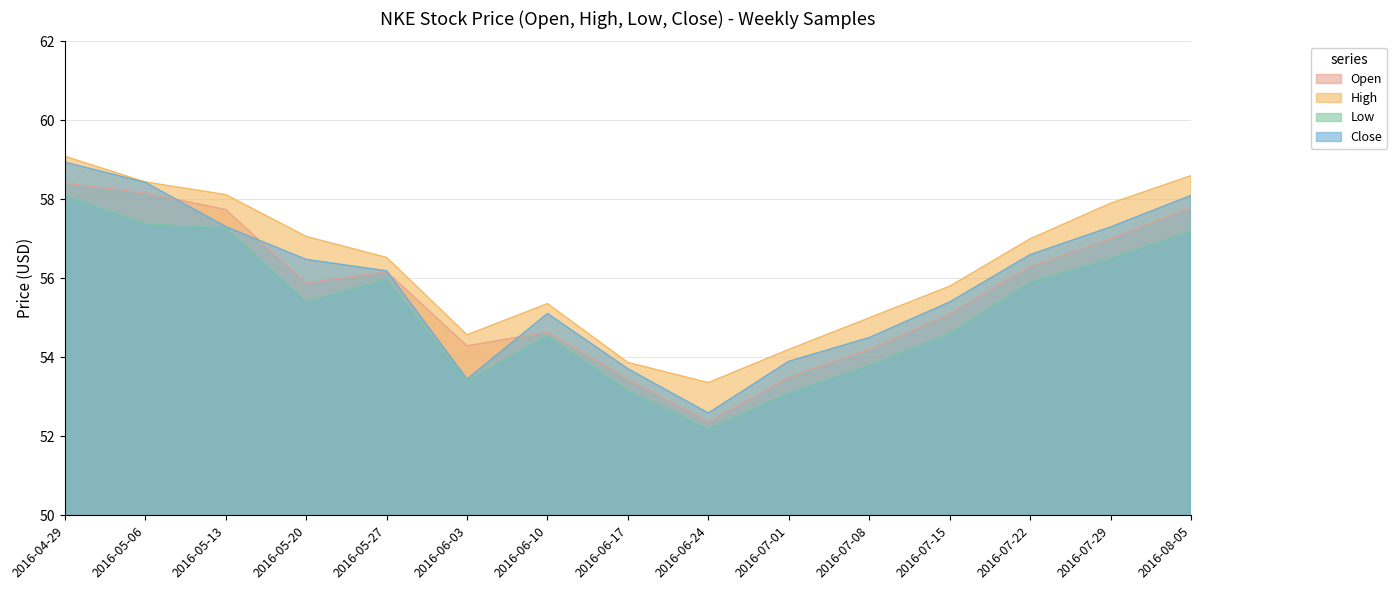

What is the value of the Open point at the 13th from the left?

56.3